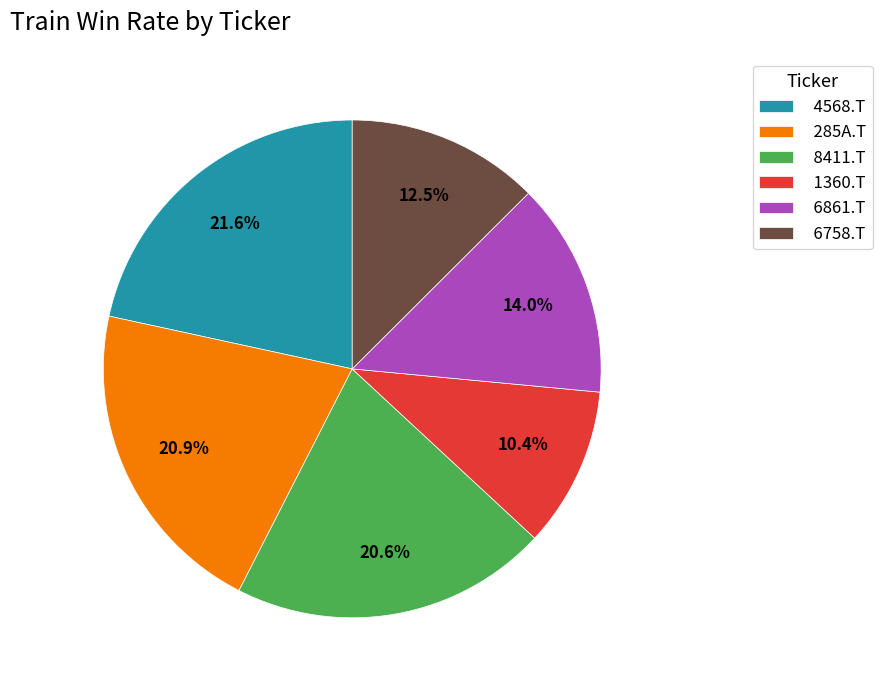

Count the number of slices in the pie.

6